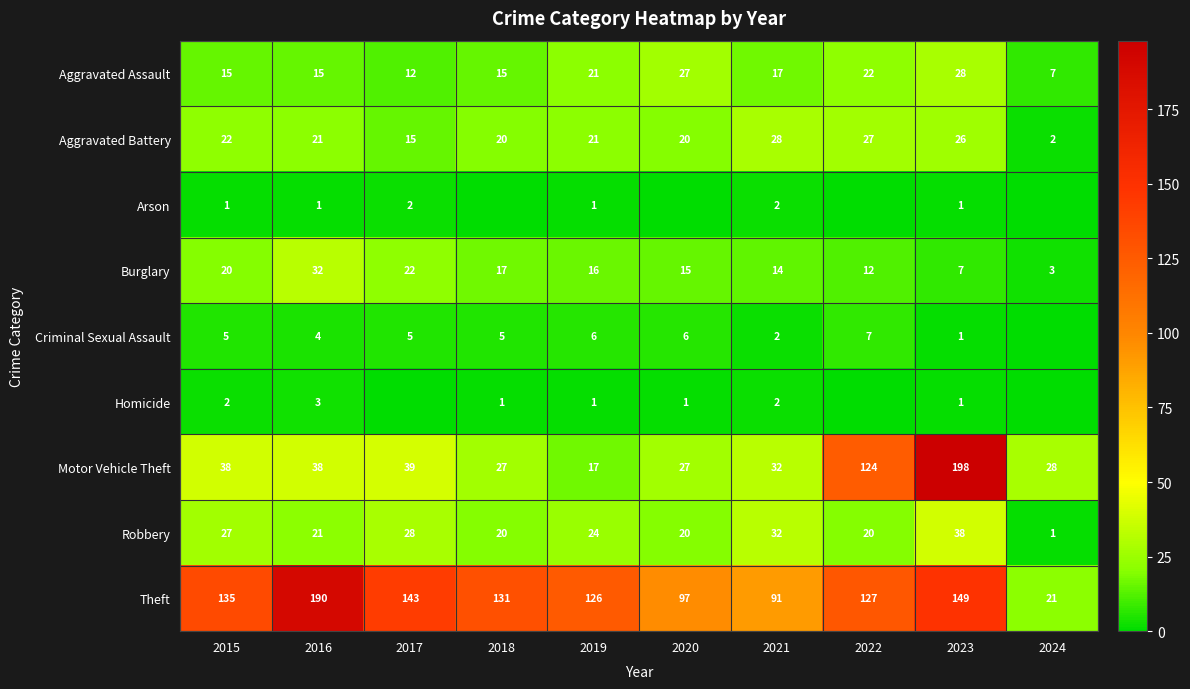

At 2020, list the series in order from smallest to largest.

Arson, Homicide, Criminal Sexual Assault, Burglary, Aggravated Battery, Robbery, Aggravated Assault, Motor Vehicle Theft, Theft